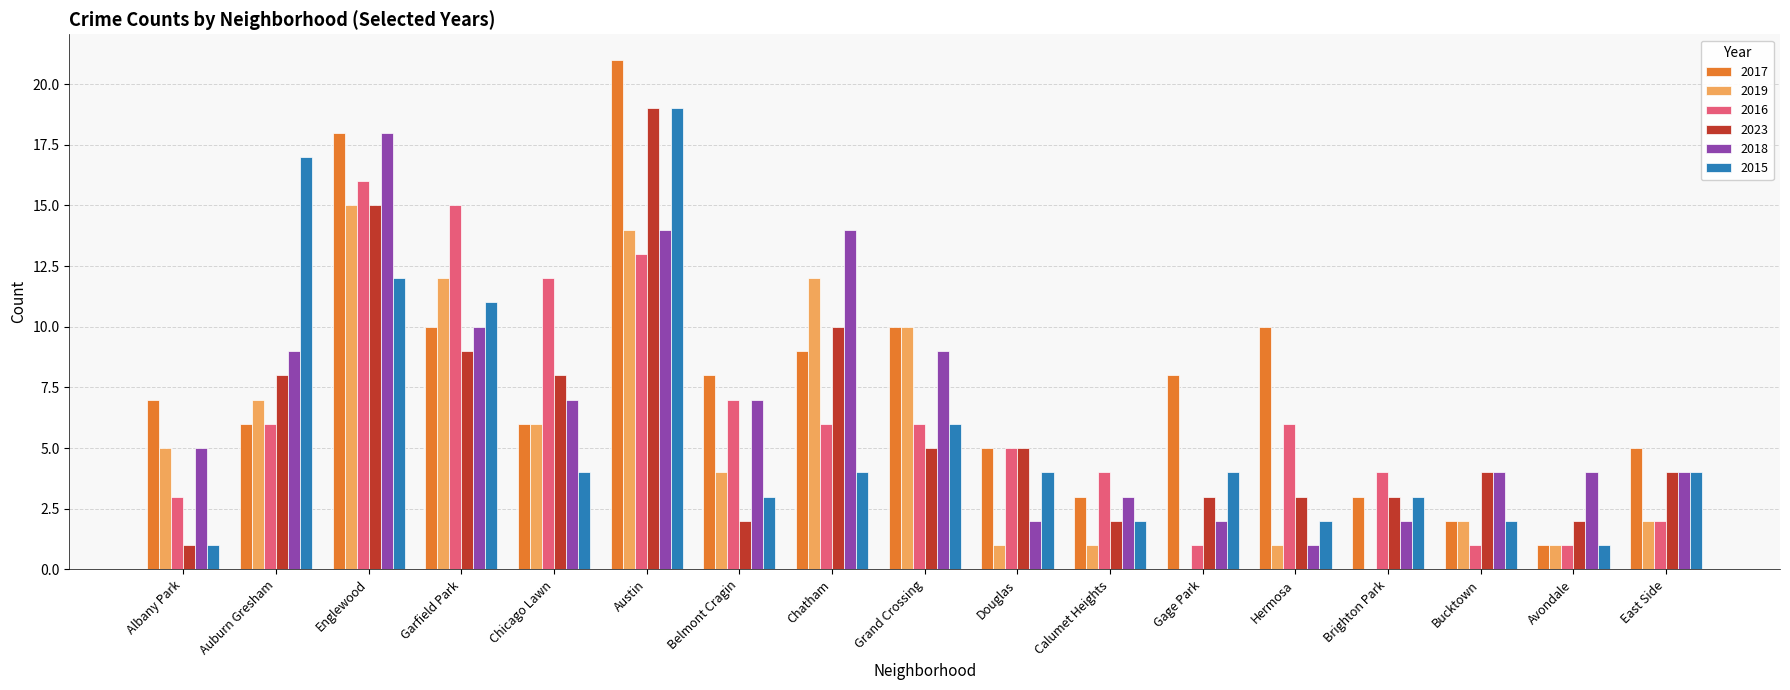

How many series are shown in this chart?

6